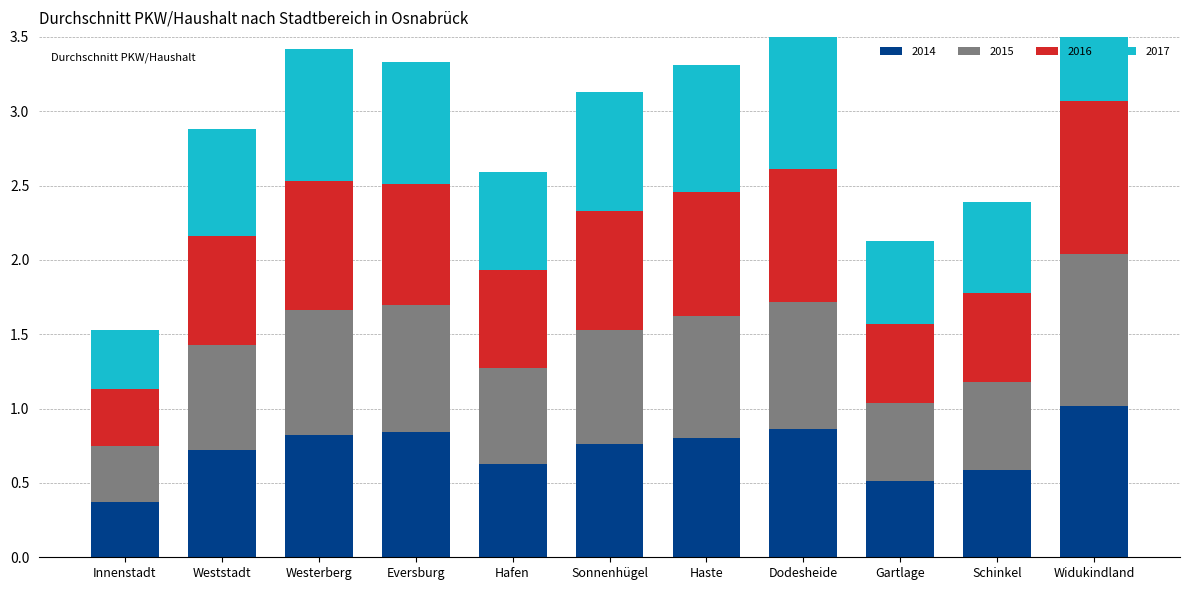

What is the value of the 2014 bar at the 8th from the left?

0.9